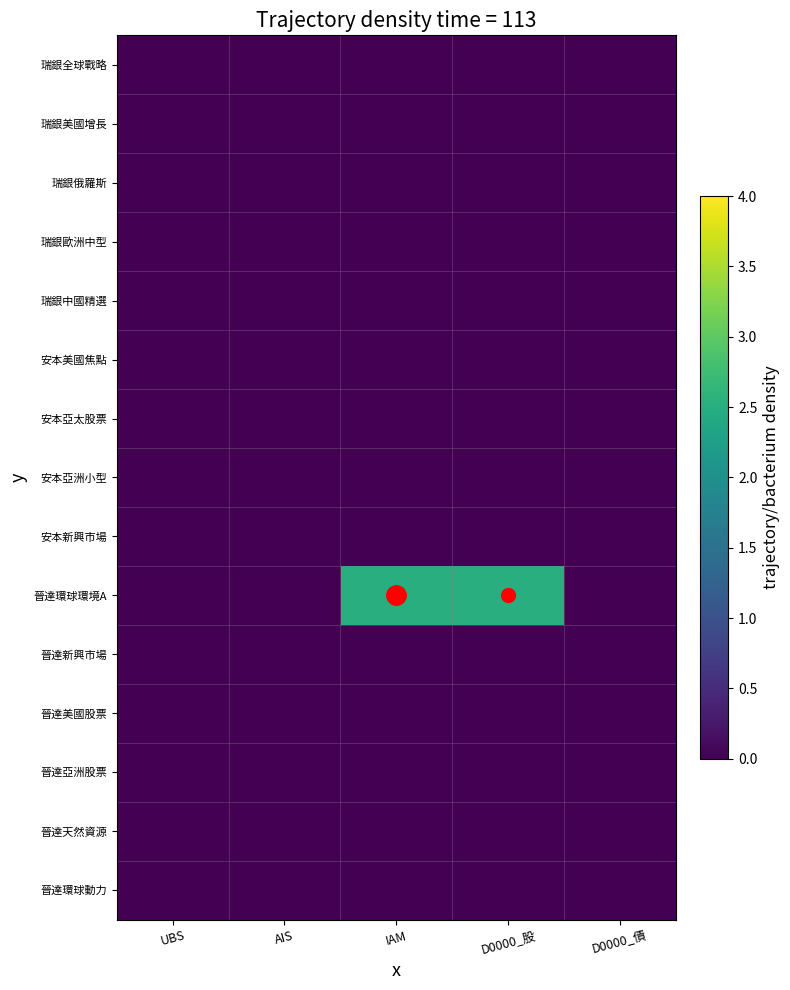

Which series has the largest range (max minus min)?

晉達環球環境A